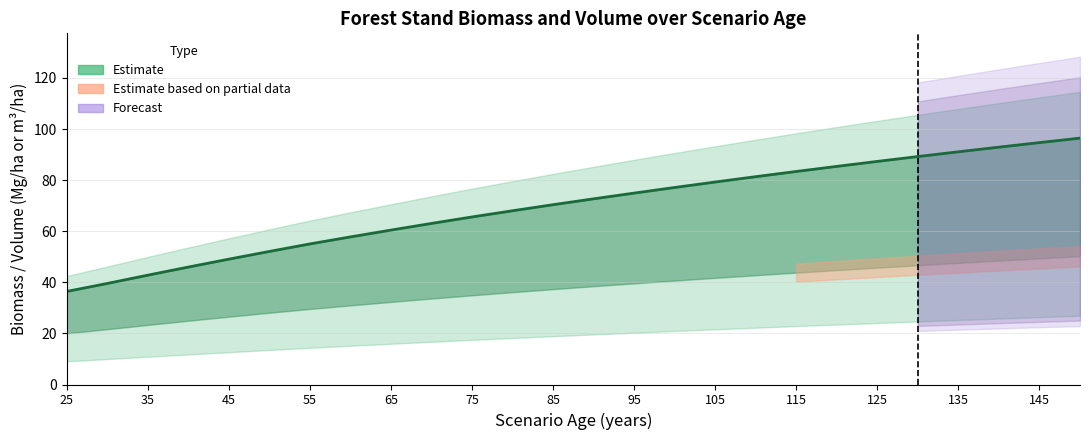

What is the average value?

69.7